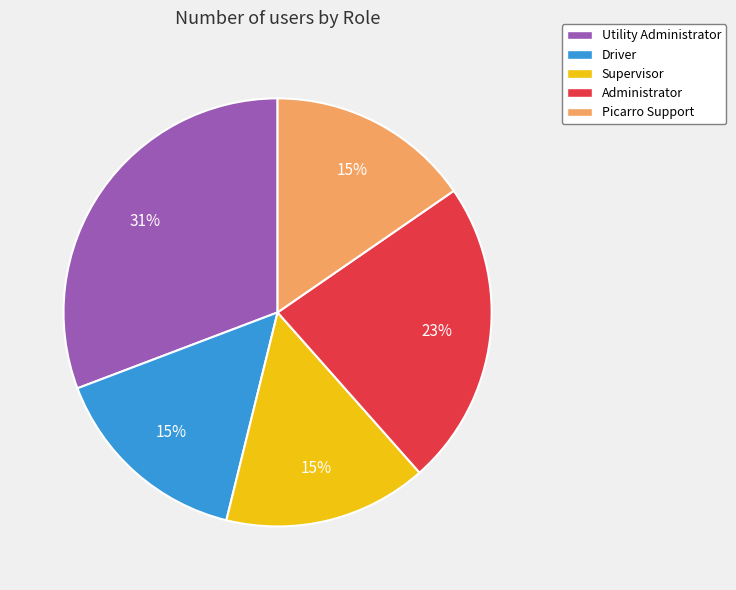

Do Driver and Administrator together represent more than half of the pie?

No